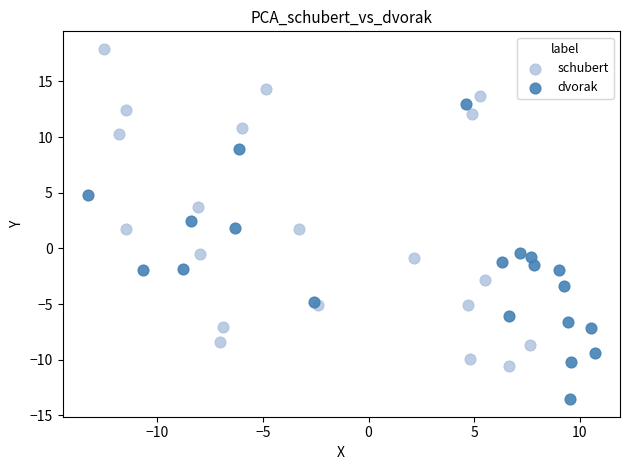

Which series reaches the maximum Y coordinate?

schubert